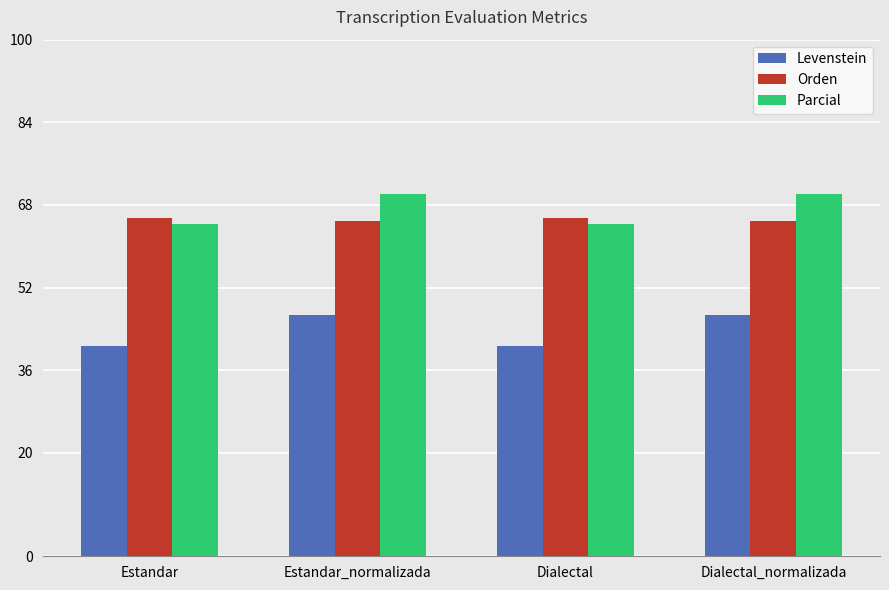

At how many categories does at least one series exceed 42?

4